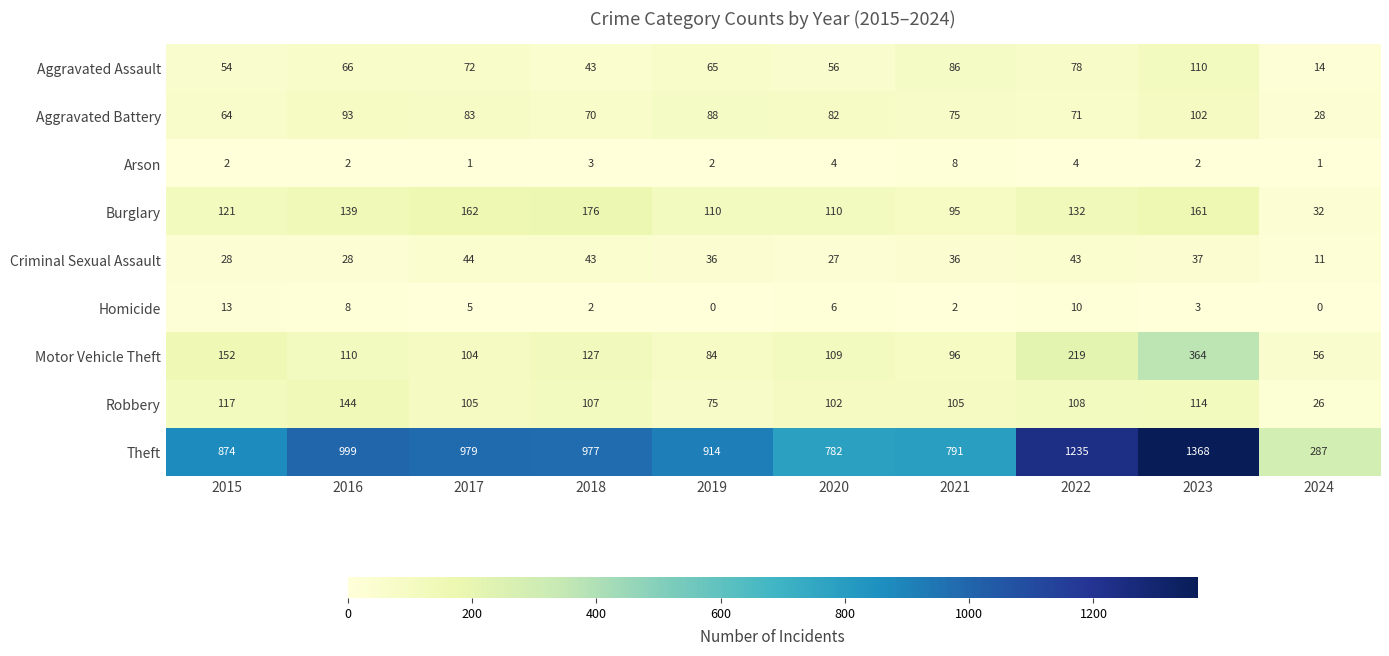

Between 2015 and 2021, which series saw the biggest shift?

Theft